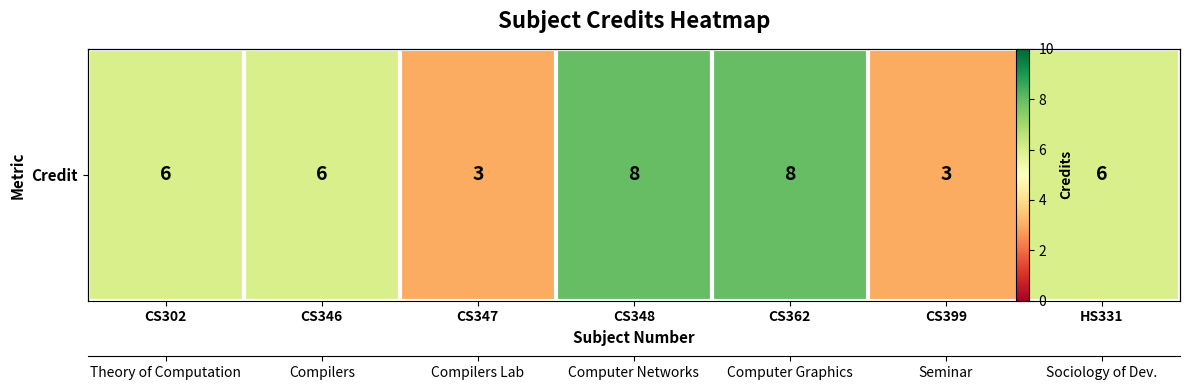

How many values are between 3 and 8?

7